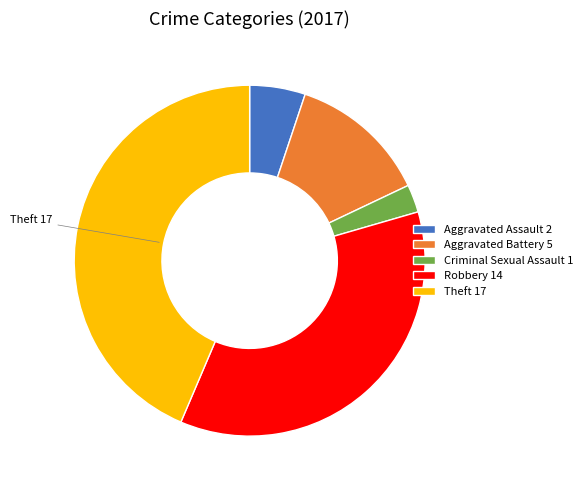

Rank the categories by value from lowest to highest.

Criminal Sexual Assault 1, Aggravated Assault 2, Aggravated Battery 5, Robbery 14, Theft 17